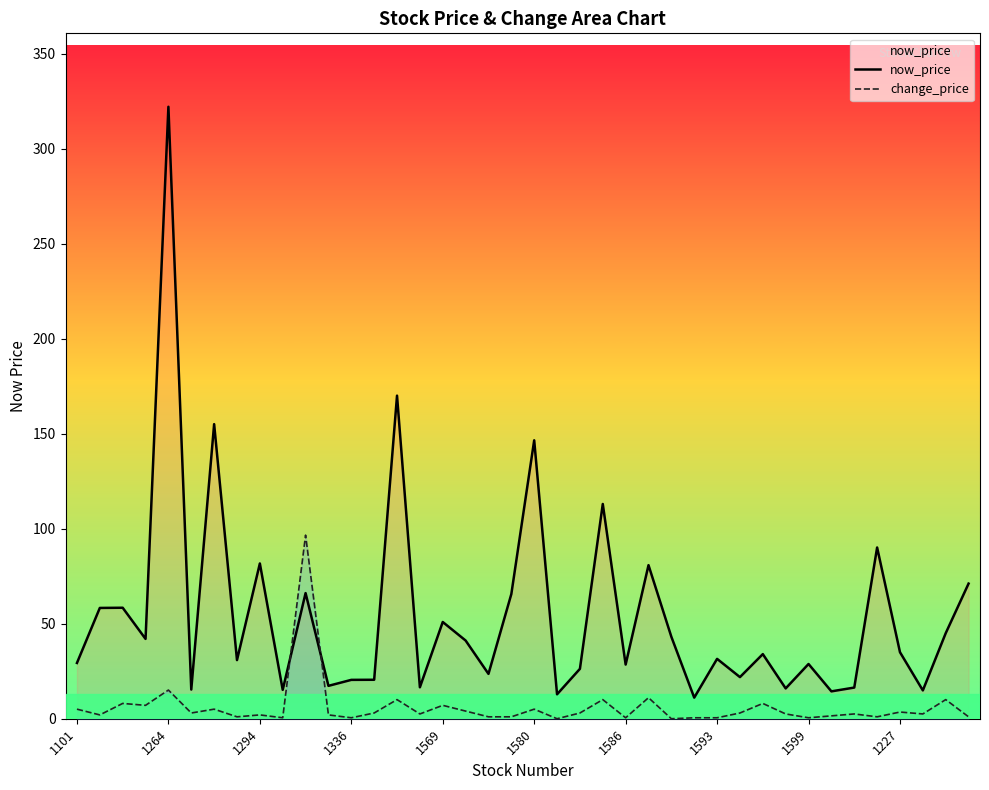

Where does the change_price series first go above 2?

1101